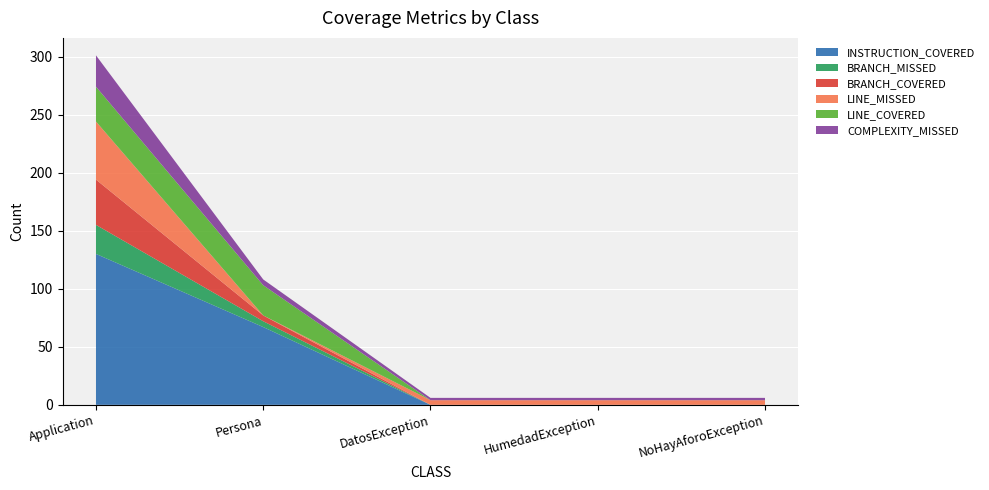

What is the difference between the maximum and minimum values in the INSTRUCTION_COVERED series?

130